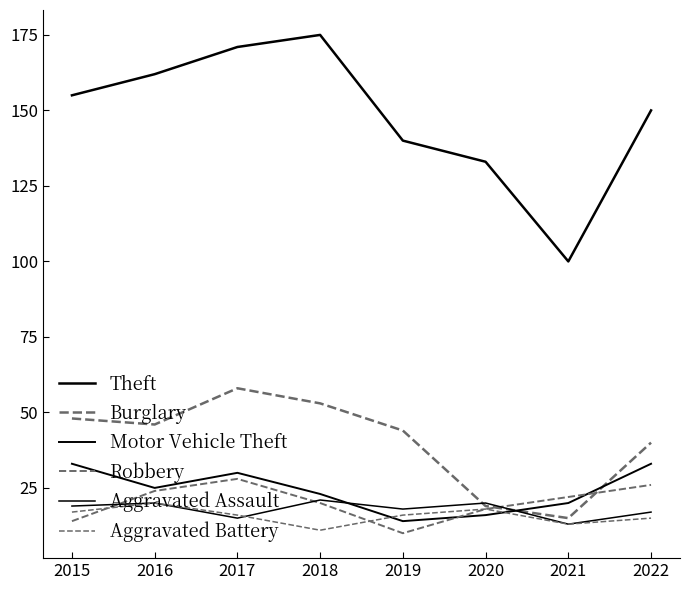

Does the chart display data point markers on the line(s)?

No